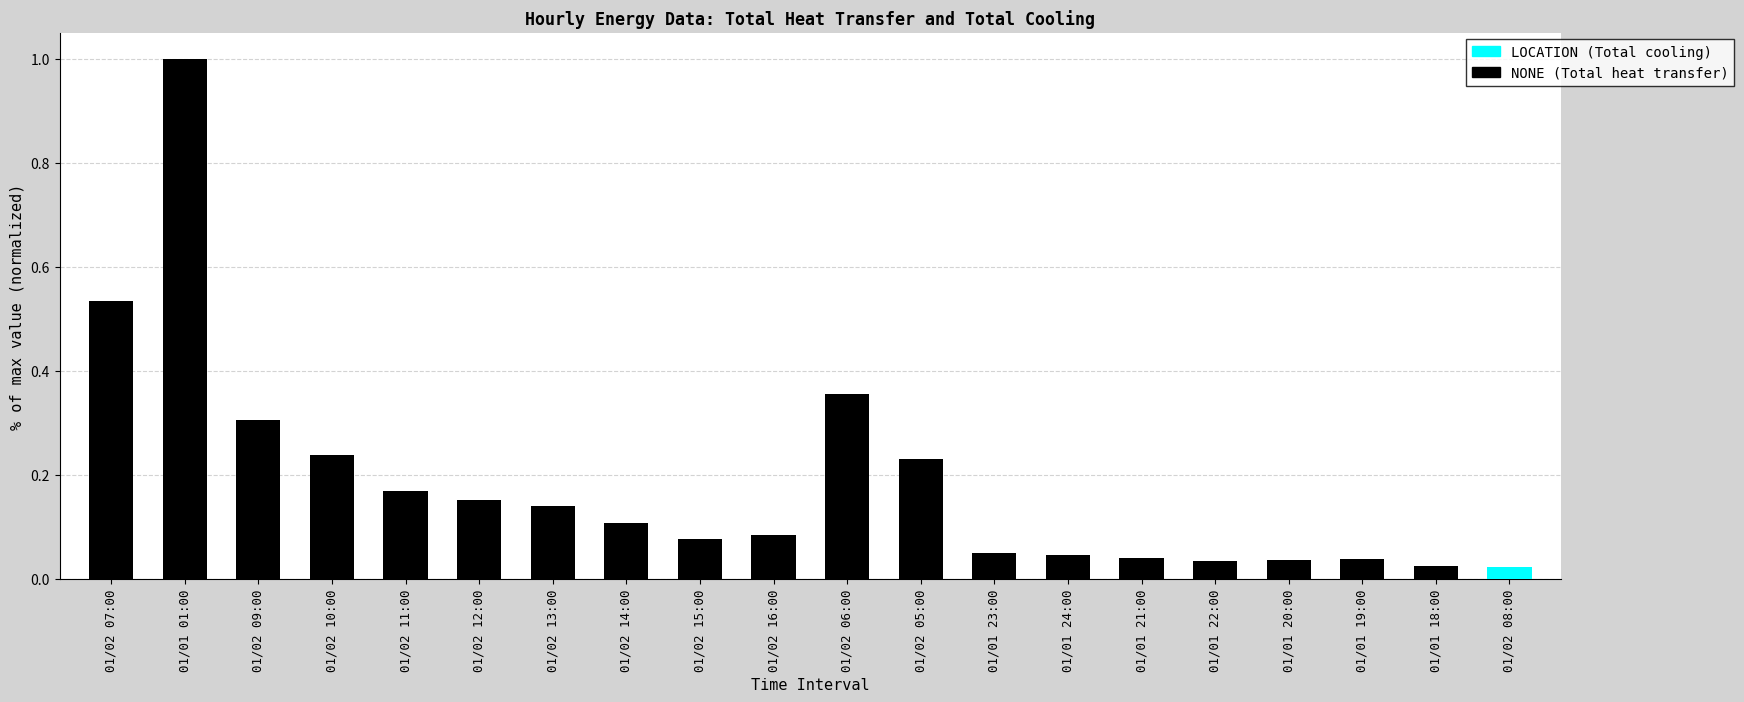

Reading right to left, extract all data points from this chart.

0.0	0.0	0.0	0.0	0.0	0.0	0.0	0.1	0.2	0.4	0.1	0.1	0.1	0.1	0.2	0.2	0.2	0.3	1.0	0.5